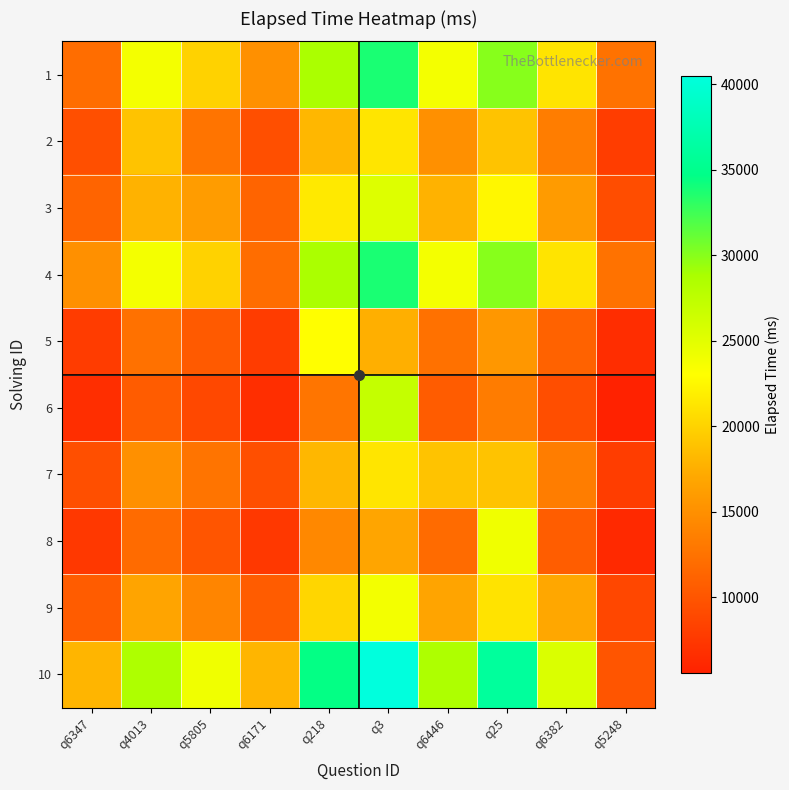

Reading left to right, transcribe all the data shown in this chart.

1: q6347=12000.0	q4013=23750.0	q5805=20000.0	q6171=15000.0	q218=28750.0	q3=33750.0	q6446=23750.0	q25=30000.0	q6382=21250.0	q5248=12500.0
2: q6347=9473.7	q4013=19000.0	q5805=12631.6	q6171=9473.7	q218=18157.9	q3=21315.8	q6446=15000.0	q25=18947.4	q6382=13421.1	q5248=7894.7
3: q6347=11250.0	q4013=17812.5	q5805=16000.0	q6171=11250.0	q218=21562.5	q3=25312.5	q6446=17812.5	q25=22500.0	q6382=15937.5	q5248=9375.0
4: q6347=15000.0	q4013=23750.0	q5805=20000.0	q6171=12000.0	q218=28750.0	q3=33750.0	q6446=23750.0	q25=30000.0	q6382=21250.0	q5248=12500.0
5: q6347=7826.1	q4013=12391.3	q5805=10434.8	q6171=7826.1	q218=23000.0	q3=17608.7	q6446=12391.3	q25=15652.2	q6382=11087.0	q5248=6521.7
6: q6347=6666.7	q4013=10555.6	q5805=8888.9	q6171=6666.7	q218=12777.8	q3=27000.0	q6446=10555.6	q25=13333.3	q6382=9444.4	q5248=5555.6
7: q6347=9473.7	q4013=15000.0	q5805=12631.6	q6171=9473.7	q218=18157.9	q3=21315.8	q6446=19000.0	q25=18947.4	q6382=13421.1	q5248=7894.7
8: q6347=7500.0	q4013=11875.0	q5805=10000.0	q6171=7500.0	q218=14375.0	q3=16875.0	q6446=11875.0	q25=24000.0	q6382=10625.0	q5248=6250.0
9: q6347=10588.2	q4013=16764.7	q5805=14117.6	q6171=10588.2	q218=20294.1	q3=23823.5	q6446=16764.7	q25=21176.5	q6382=17000.0	q5248=8823.5
10: q6347=18000.0	q4013=28500.0	q5805=24000.0	q6171=18000.0	q218=34500.0	q3=40500.0	q6446=28500.0	q25=36000.0	q6382=25500.0	q5248=10000.0